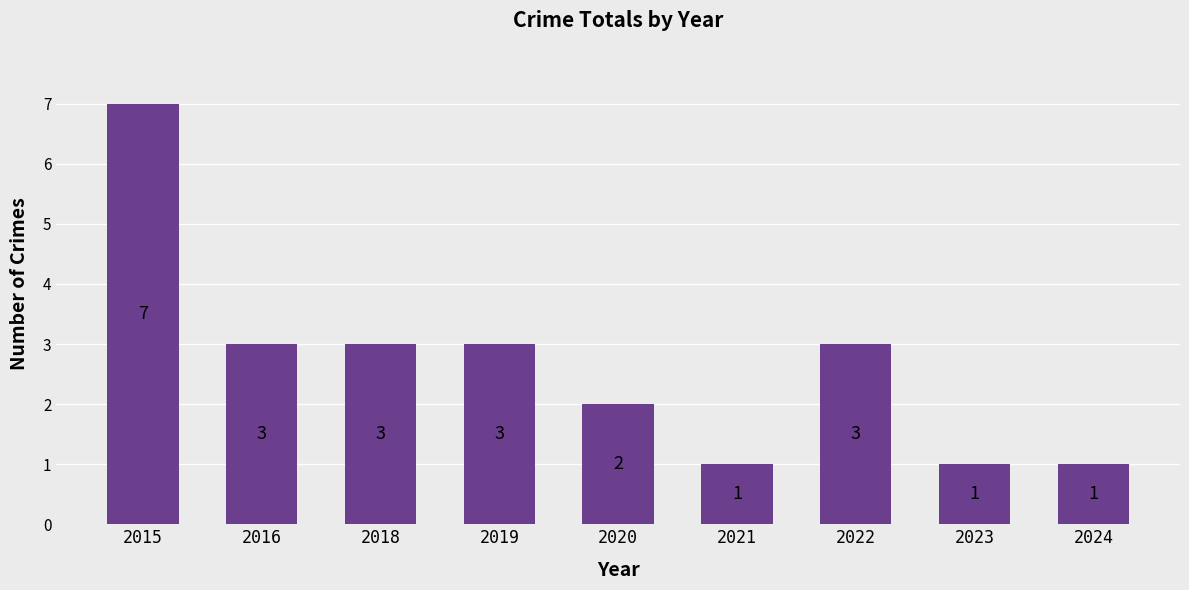

Which label corresponds to the largest value in the chart?

2015